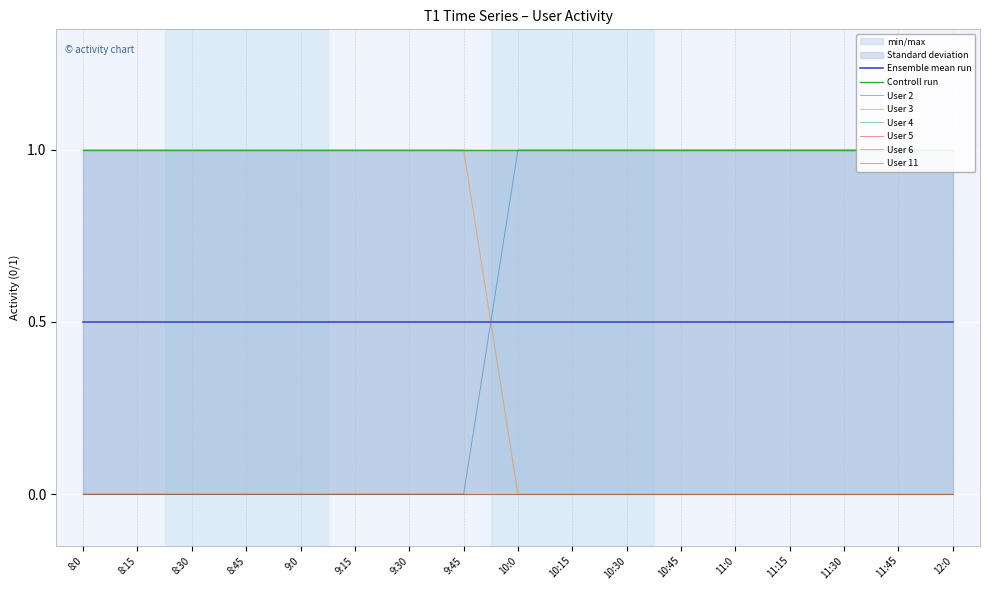

What is the difference between the highest and lowest values at 11:30?

1